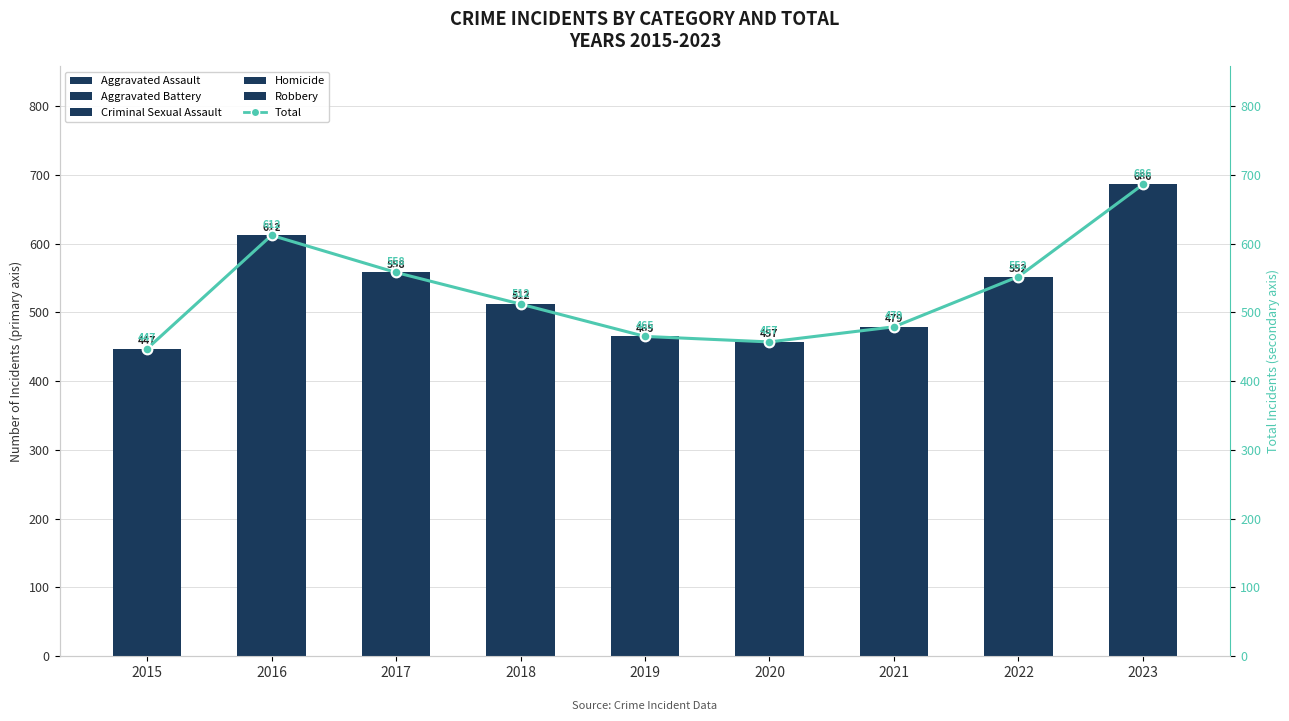

What is the total value across all series at 2016?

1224